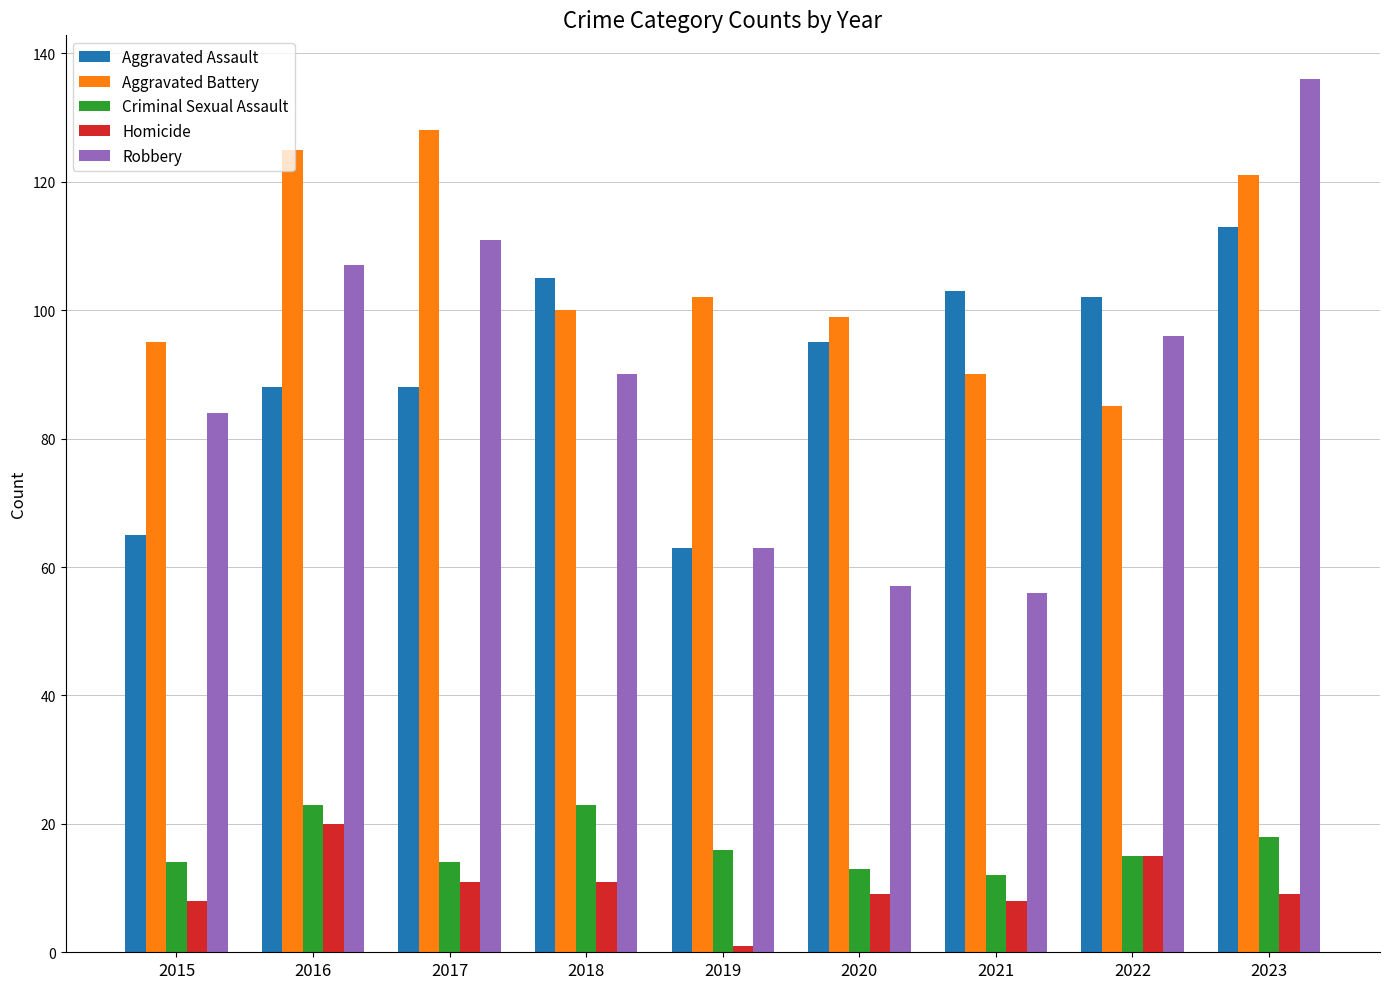

What is the lowest value of the Aggravated Assault series?

63